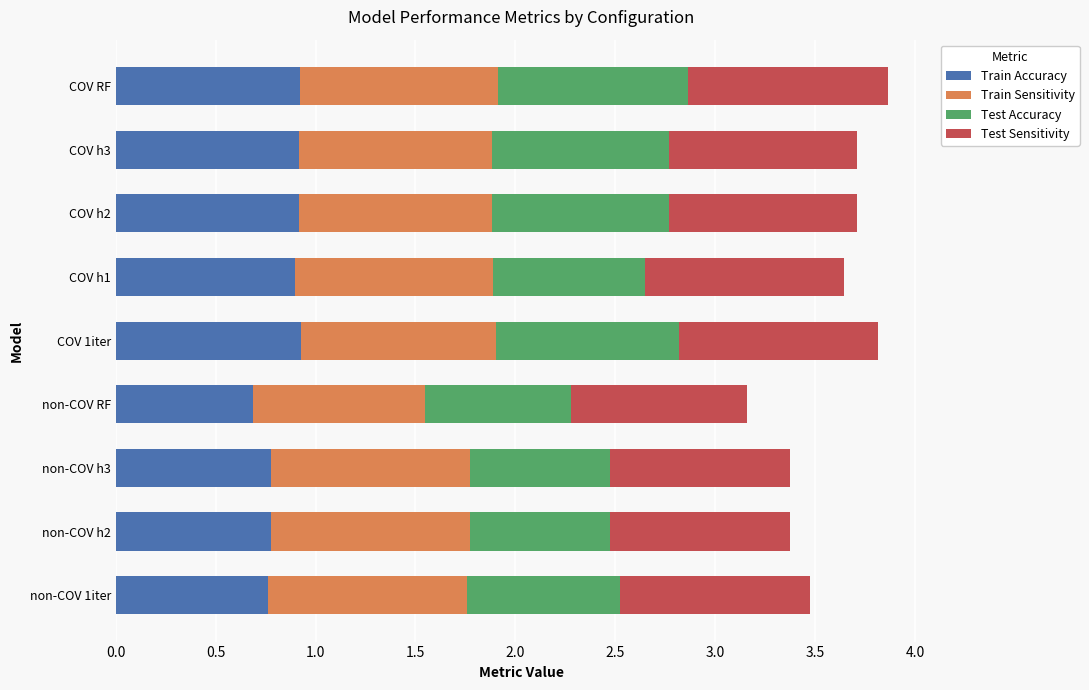

The Train Accuracy series shows 0.9 at COV h2. True or false?

True